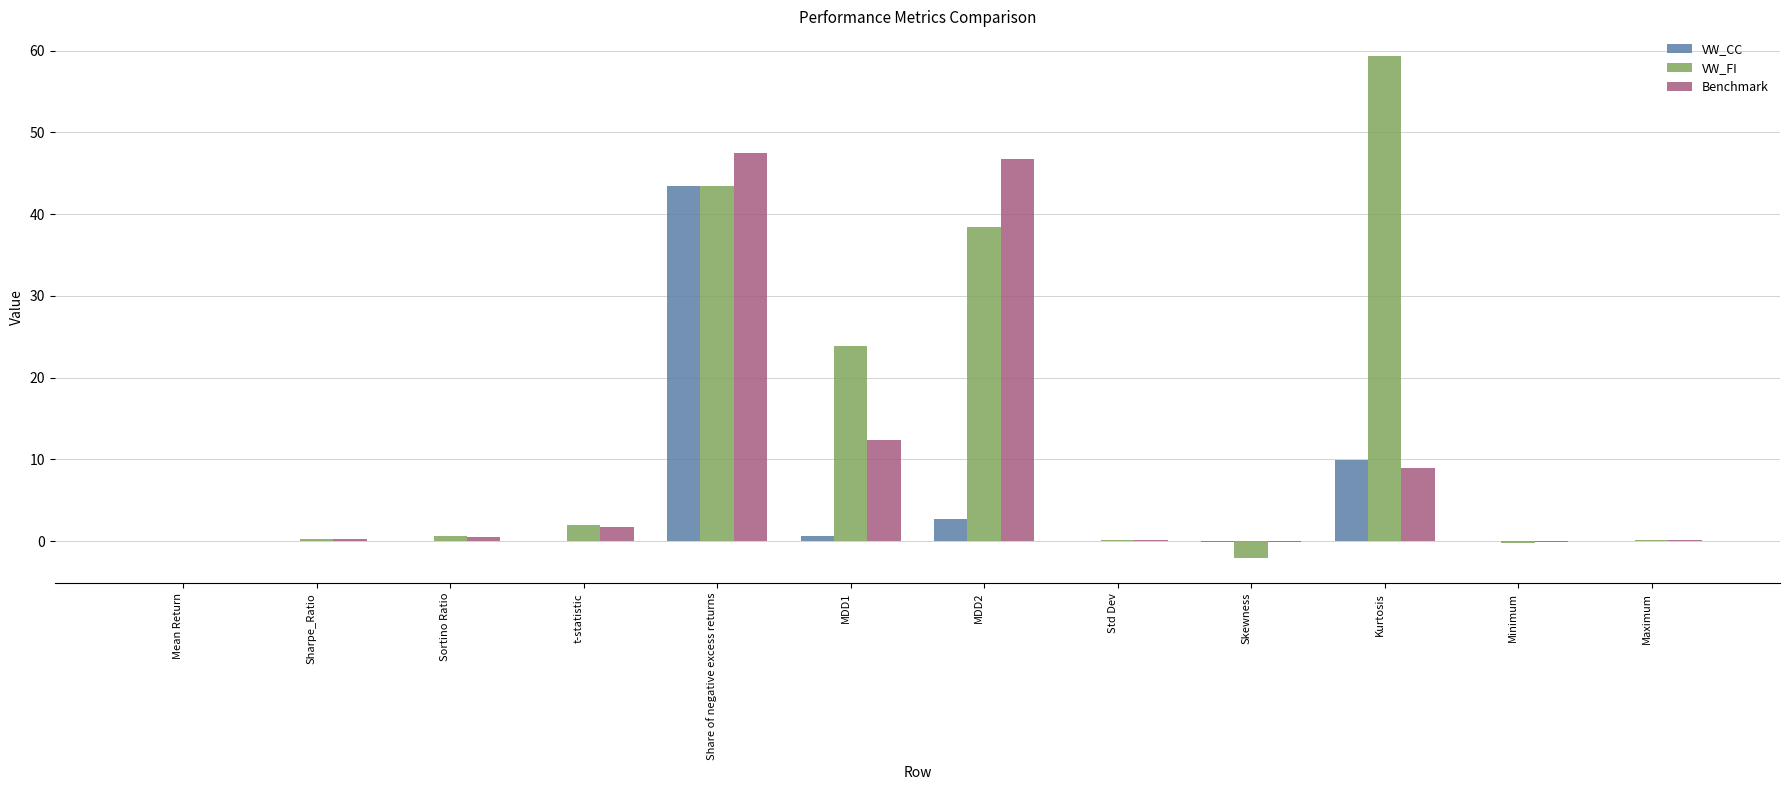

Which series has the largest range (max minus min)?

VW_FI